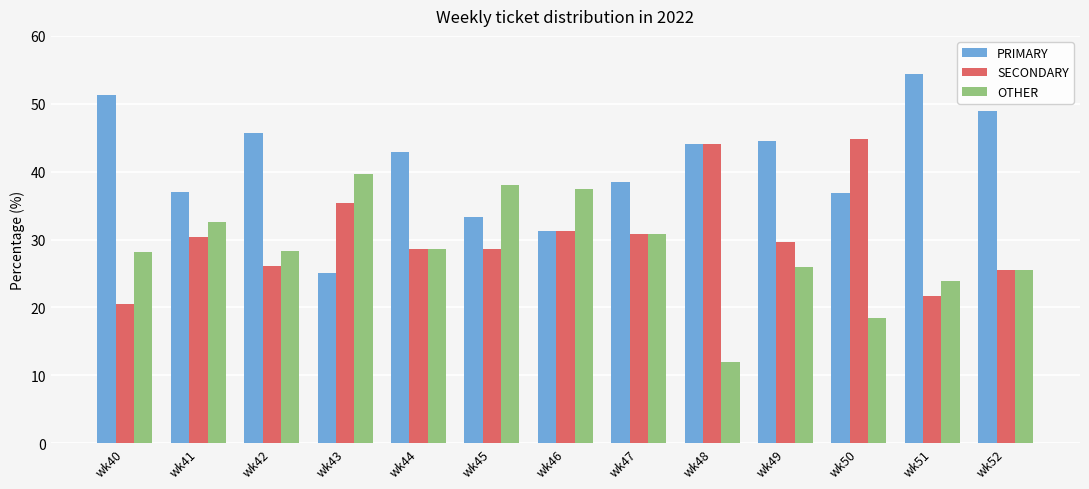

What is the maximum value for SECONDARY?

44.7